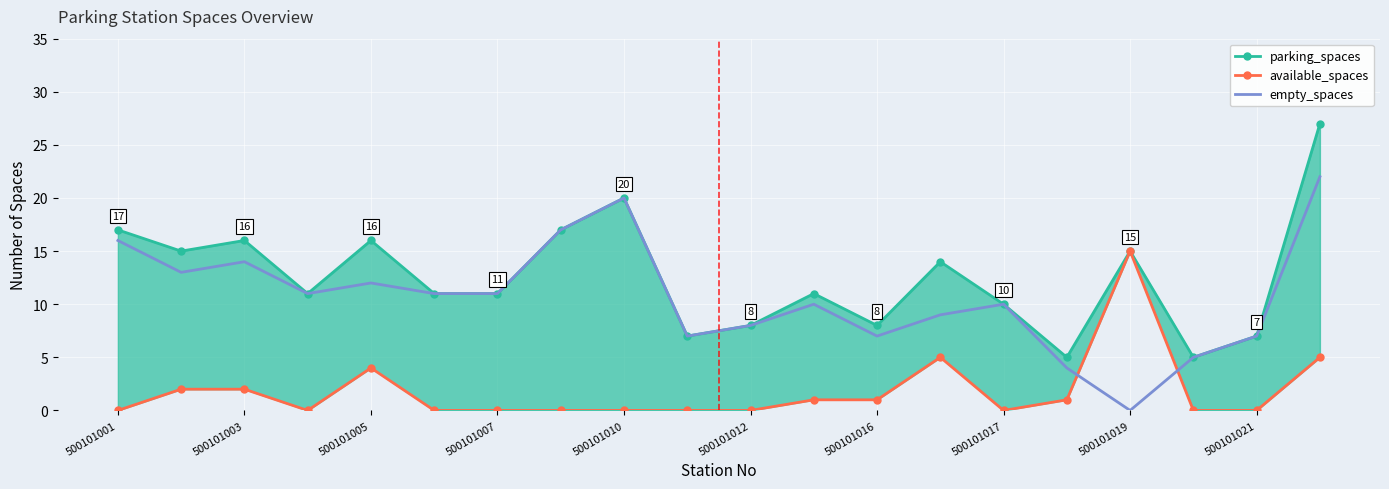

How many data points in empty_spaces are above 11?

7